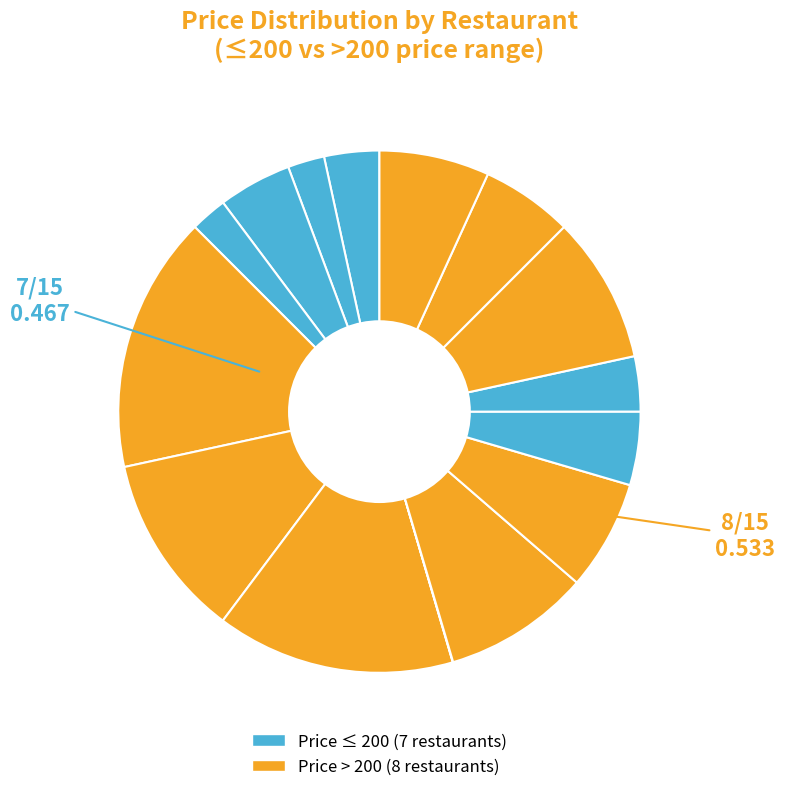

Is there any slice that represents more than half of the pie?

No